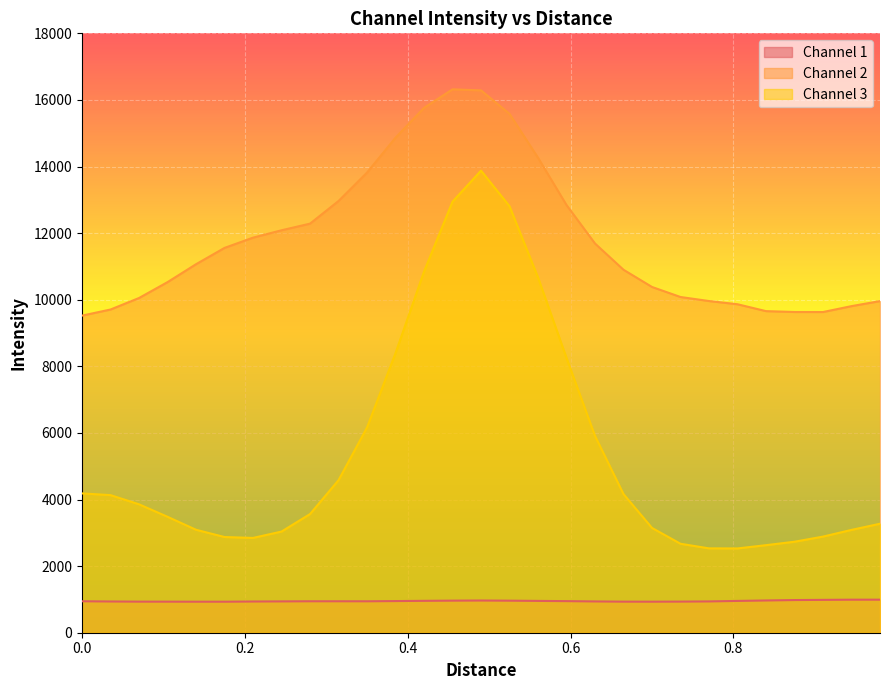

Reading left to right, what are all the values shown in this chart?

Channel 1: 945.0	938.1	933.5	932.8	931.6	931.4	937.4	940.9	944.7	944.6	944.0	950.5	957.5	963.3	967.0	962.1	955.5	948.7	939.6	933.0	932.1	934.5	940.1	955.0	968.3	981.0	986.6	992.1	992.4
Channel 2: 9523.1	9706.2	10051.9	10528.8	11066.7	11556.6	11864.5	12086.0	12285.1	12964.8	13818.6	14865.5	15761.6	16318.3	16286.4	15582.1	14264.1	12843.8	11687.6	10899.8	10383.1	10081.9	9960.9	9864.3	9657.8	9631.8	9630.5	9808.0	9959.0
Channel 3: 4183.6	4132.2	3856.4	3481.4	3092.0	2873.9	2846.6	3038.0	3563.4	4580.4	6163.8	8395.7	10845.2	12944.6	13876.3	12808.1	10670.8	8252.4	5910.1	4162.6	3146.7	2671.5	2533.3	2531.2	2629.5	2732.6	2886.4	3088.1	3272.7